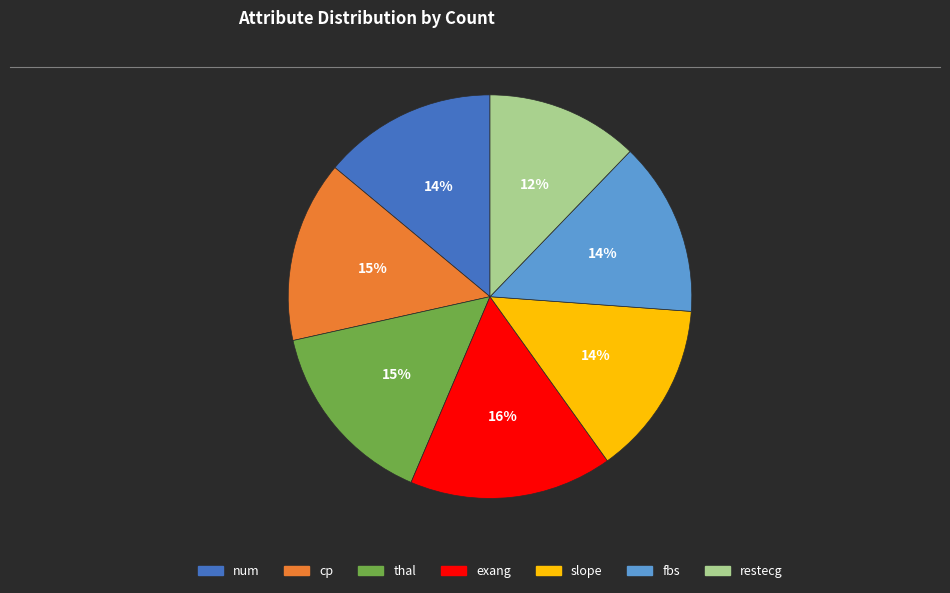

The slope slice represents 14% of the pie. True or false?

True